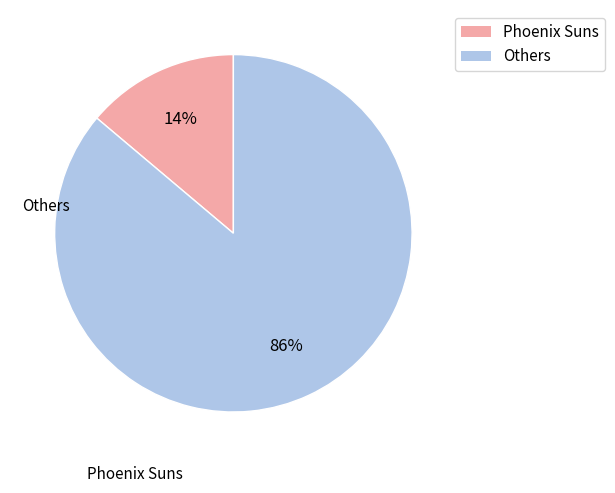

Is there any slice that represents more than half of the pie?

Yes